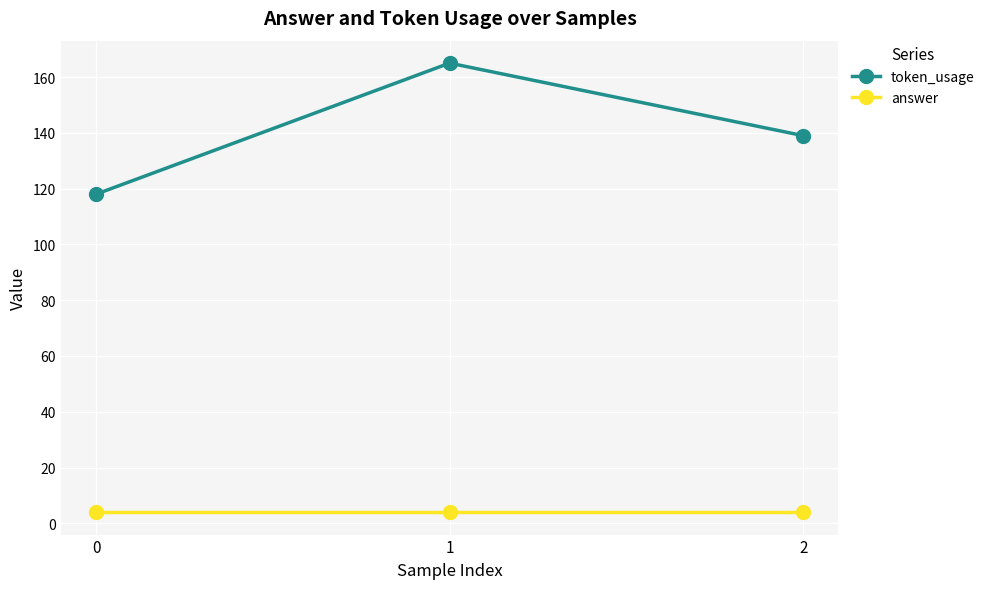

What is the difference between the maximum and minimum values in the token_usage series?

47